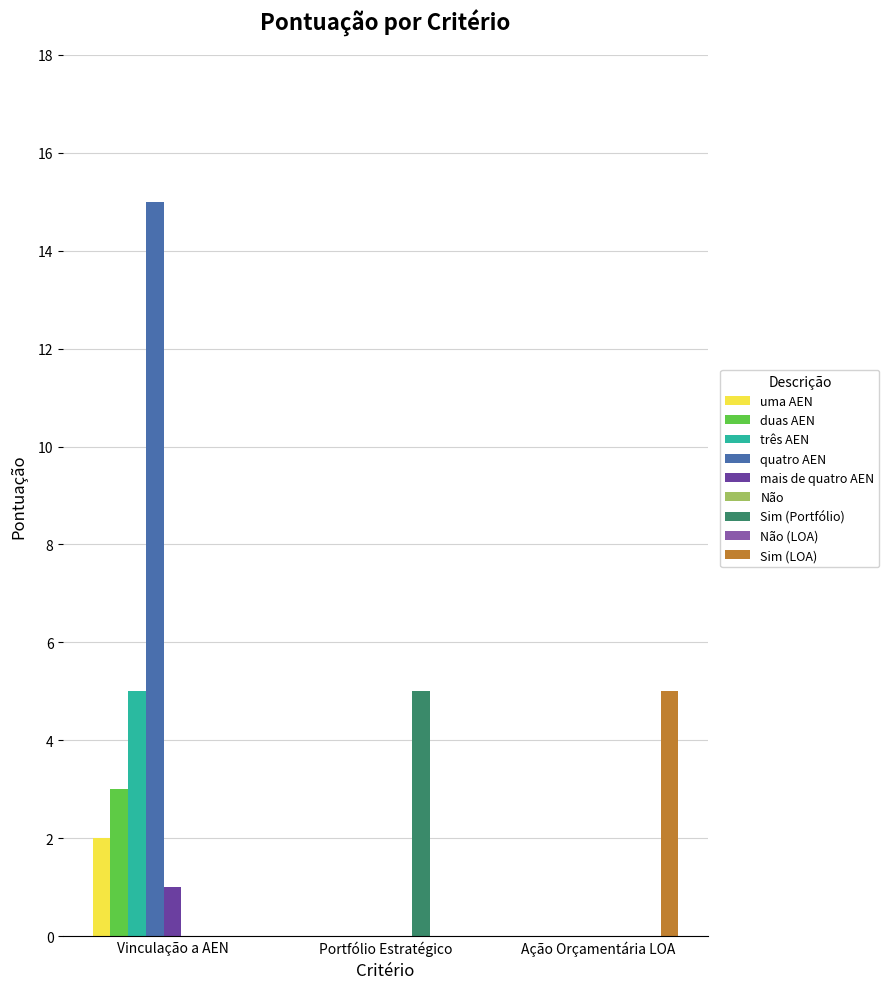

Between Ação Orçamentária LOA and Portfólio Estratégico, which is larger?

Ação Orçamentária LOA